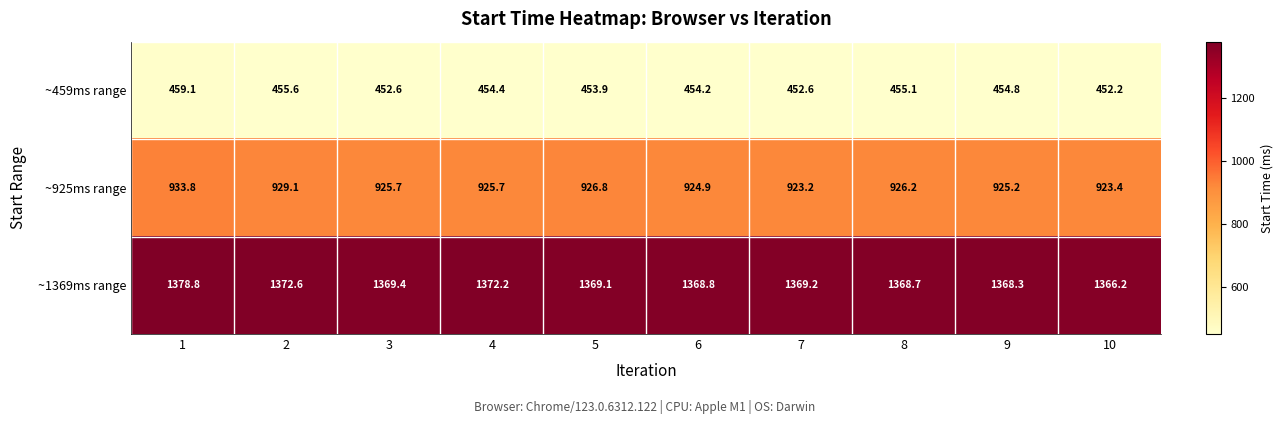

Reading right to left, what are all the values shown in this chart?

~459ms range: 10=452.2	9=454.8	8=455.1	7=452.6	6=454.2	5=453.9	4=454.4	3=452.6	2=455.6	1=459.1
~925ms range: 10=923.4	9=925.2	8=926.2	7=923.2	6=924.9	5=926.8	4=925.7	3=925.7	2=929.1	1=933.8
~1369ms range: 10=1366.2	9=1368.3	8=1368.7	7=1369.2	6=1368.8	5=1369.1	4=1372.2	3=1369.4	2=1372.6	1=1378.8